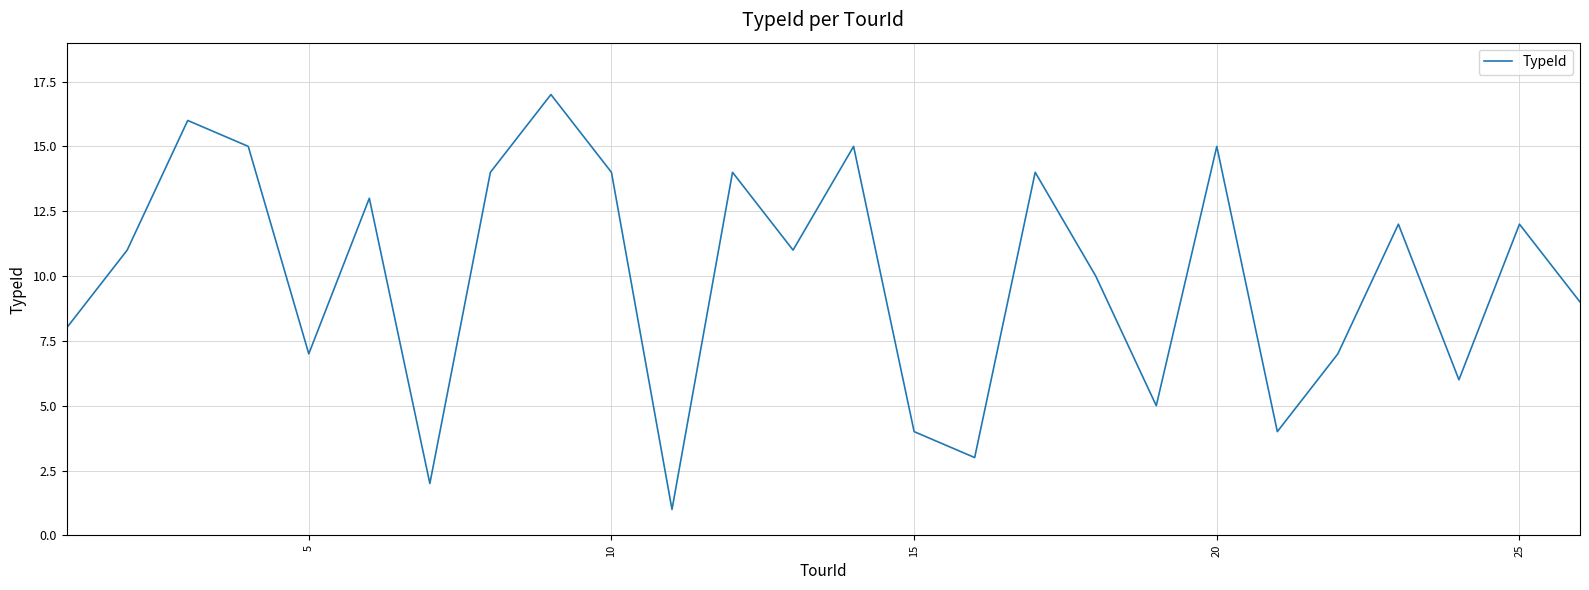

What is the greatest value displayed?

17